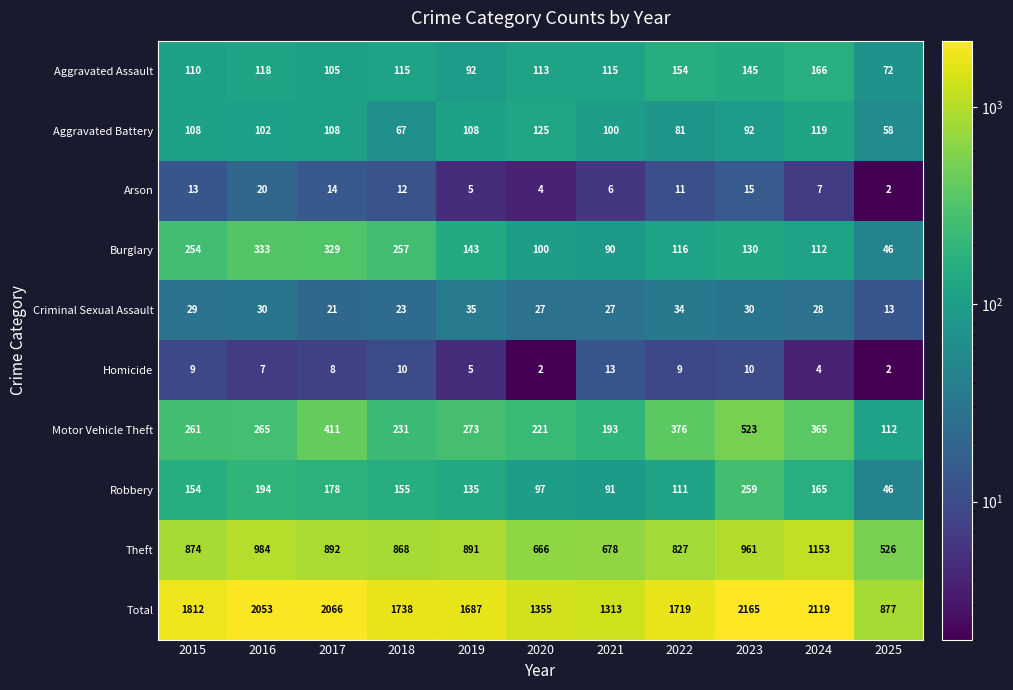

At 2018, list the series in order from largest to smallest.

Total, Theft, Burglary, Motor Vehicle Theft, Robbery, Aggravated Assault, Aggravated Battery, Criminal Sexual Assault, Arson, Homicide